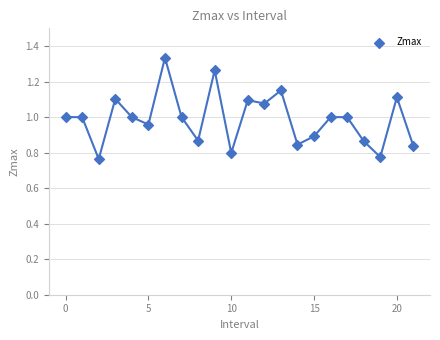

What is the range of Y values (max minus min)?

0.6